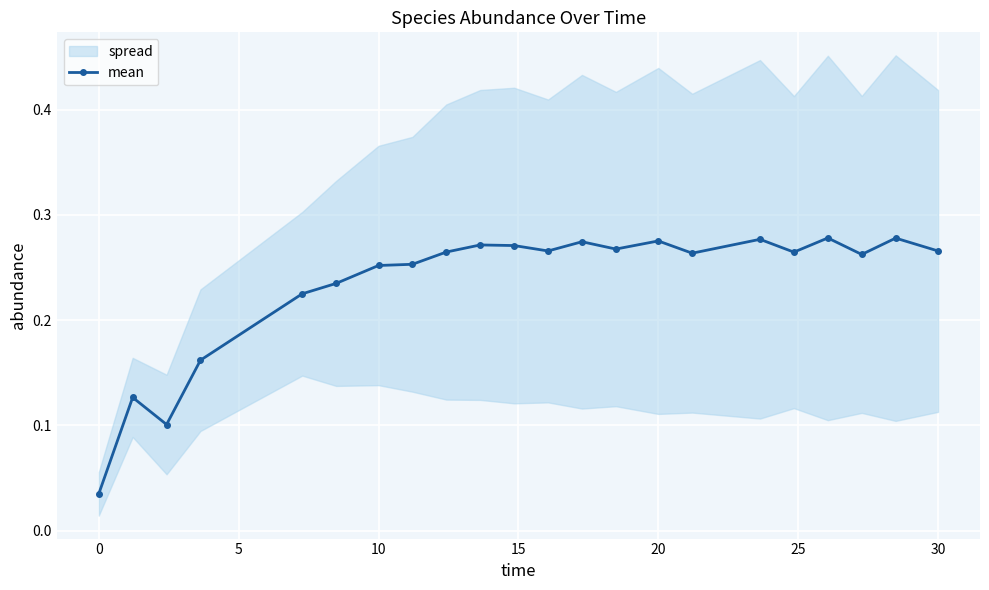

Does the chart display data point markers on the line(s)?

Yes